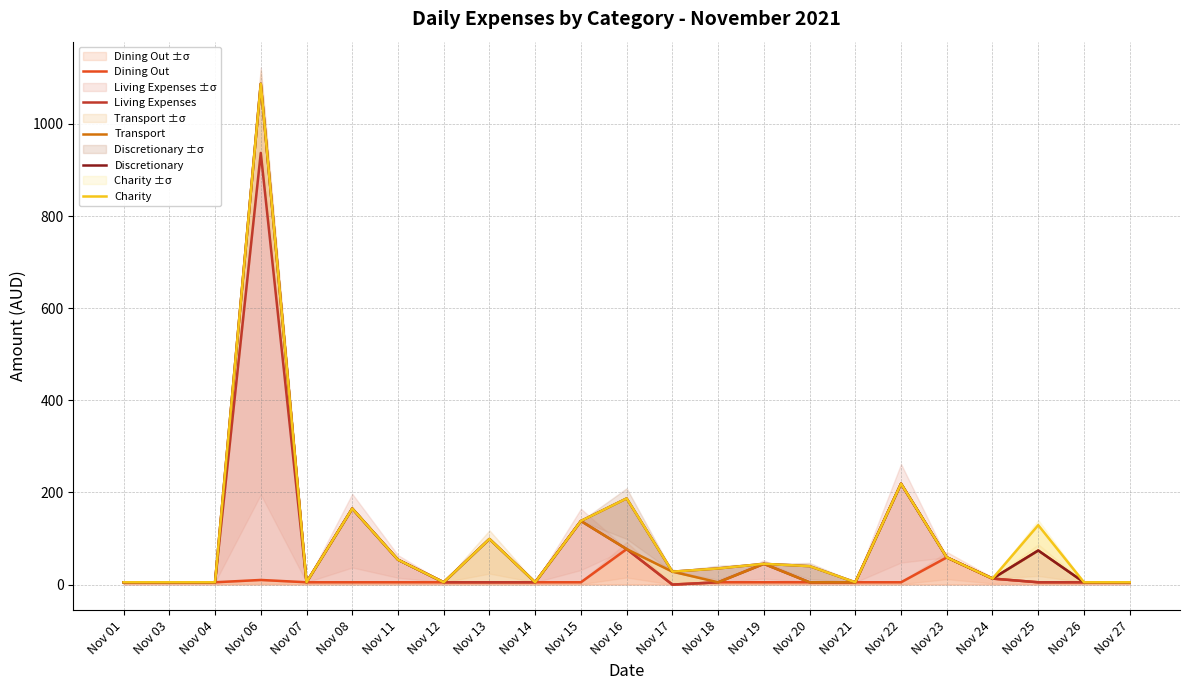

Which series changed the most between Nov 04 and Nov 08?

Living Expenses